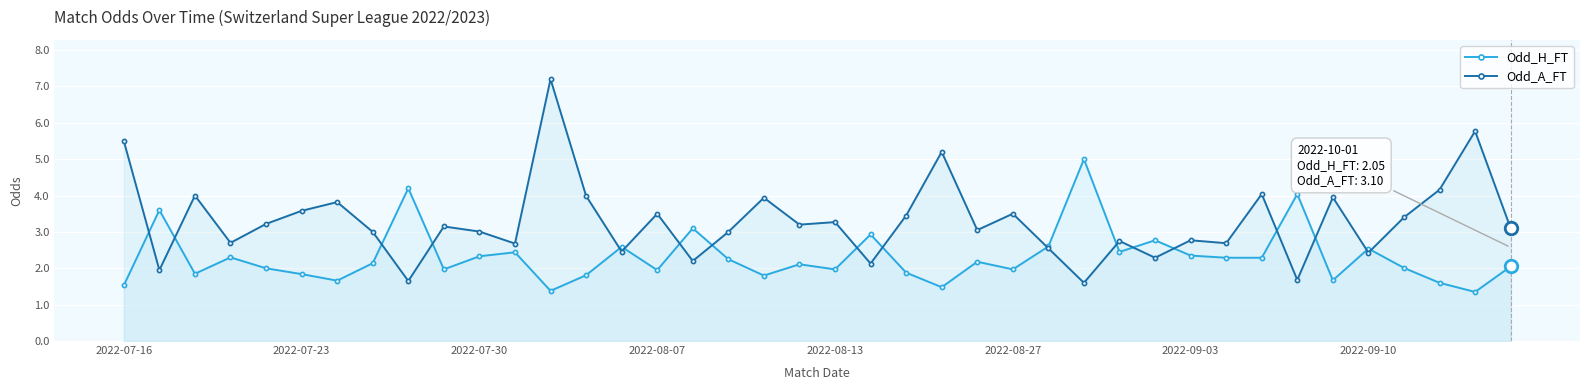

How many lines are shown in the chart?

2